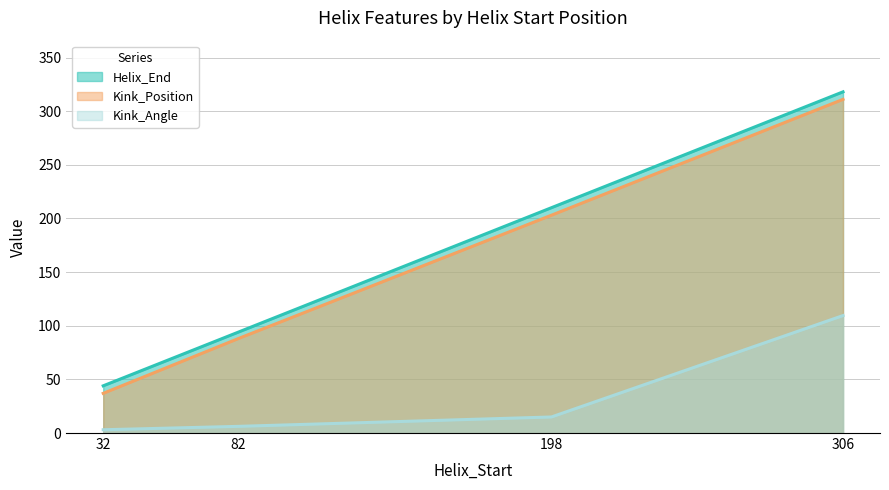

True or false: Helix_End and Kink_Angle cross at least once.

False